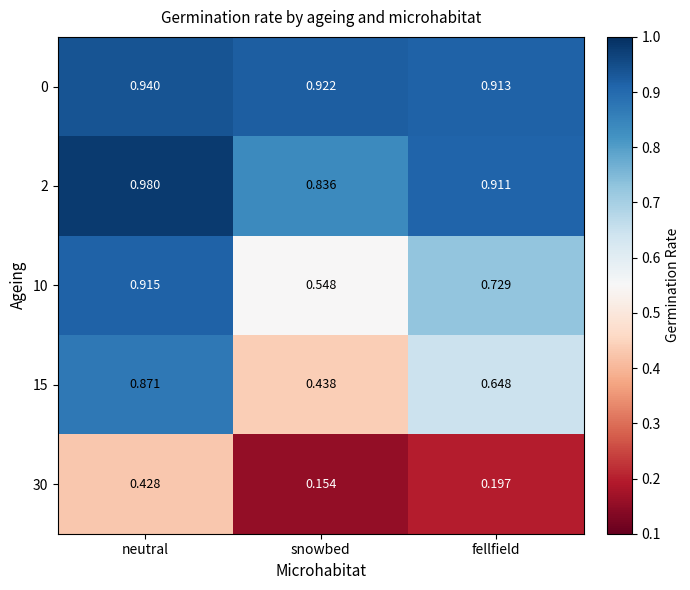

Where is 2 nearest to the value 0?

snowbed